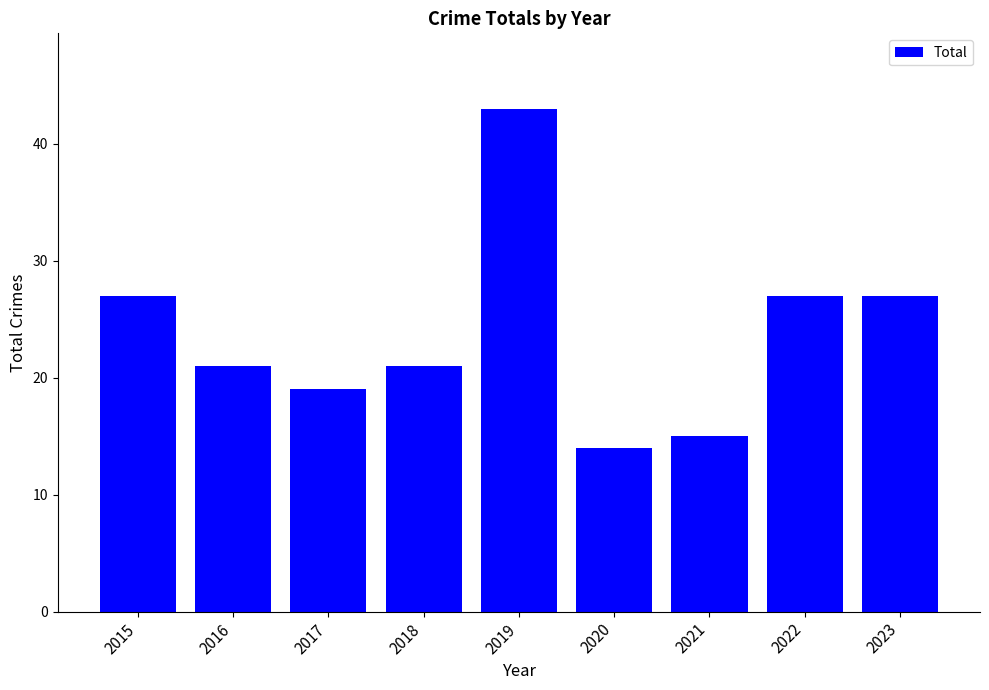

What is the difference between the maximum and second lowest values?

28